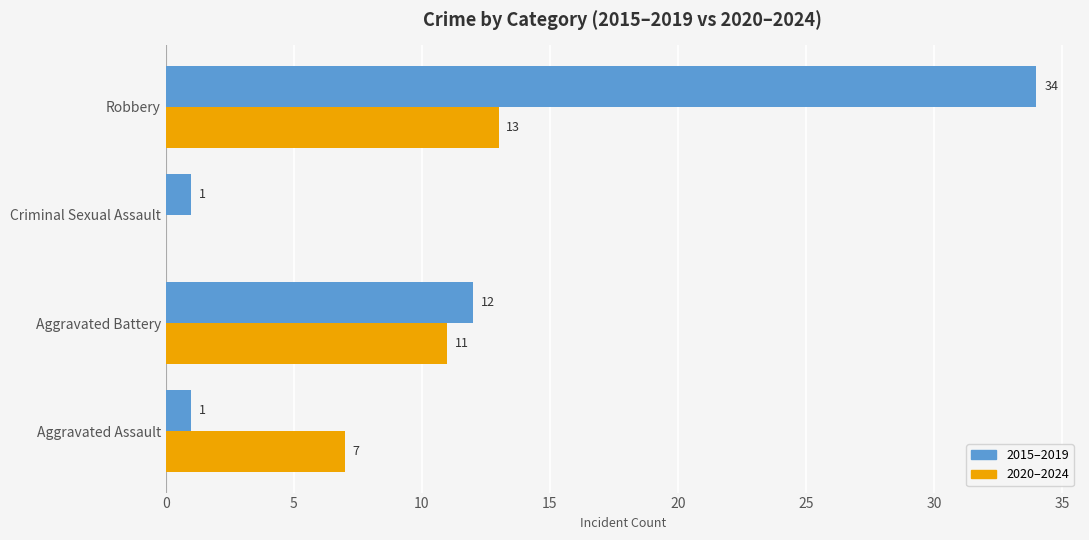

Is it true that 2015–2019 equals 34 at Robbery?

True